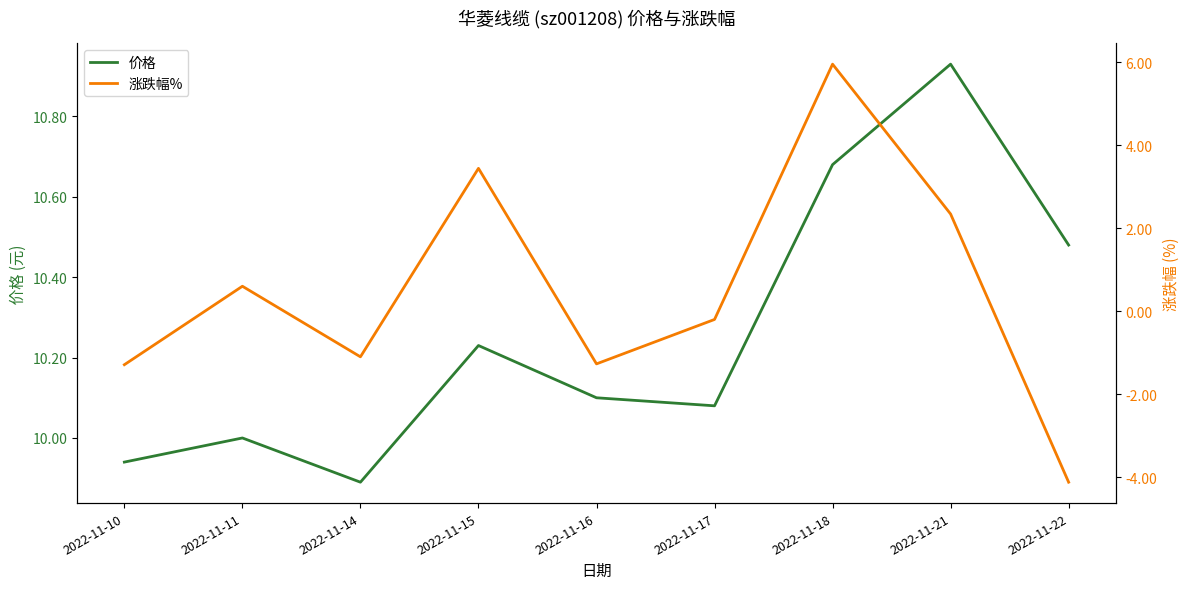

What is the difference between the maximum and minimum values in the 价格 series?

1.0